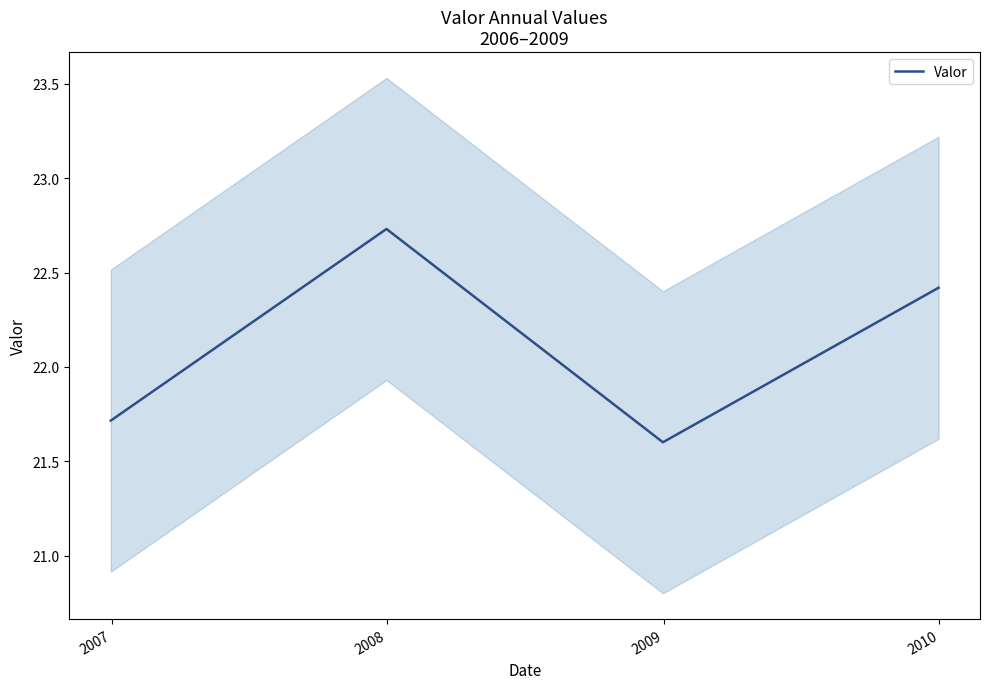

True or false: Valor has more than 2 points higher than both neighbors.

False